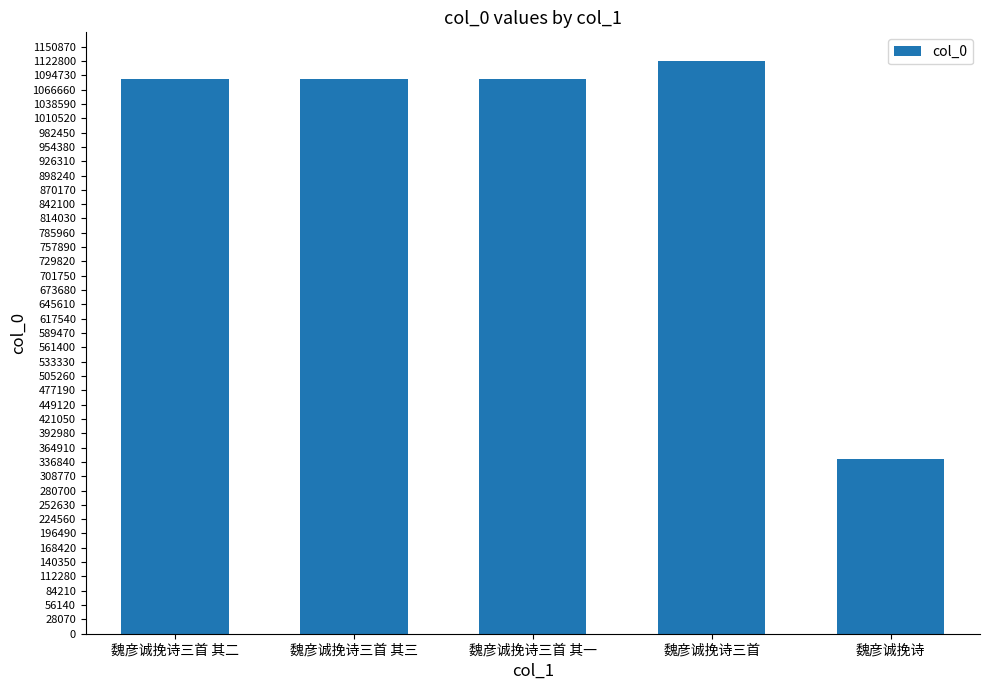

What position from the right is 魏彦诚挽诗三首 其二?

5